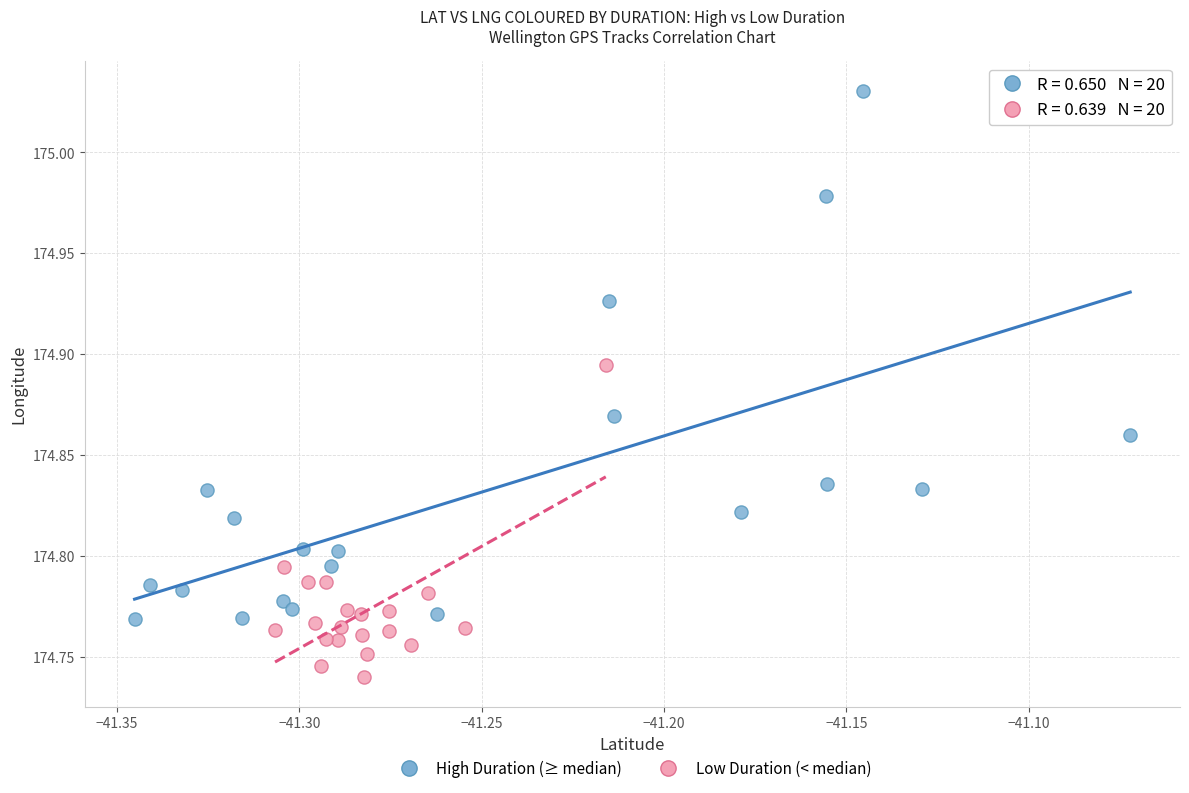

Which series contains the lowest Y value?

Low Duration (< median)